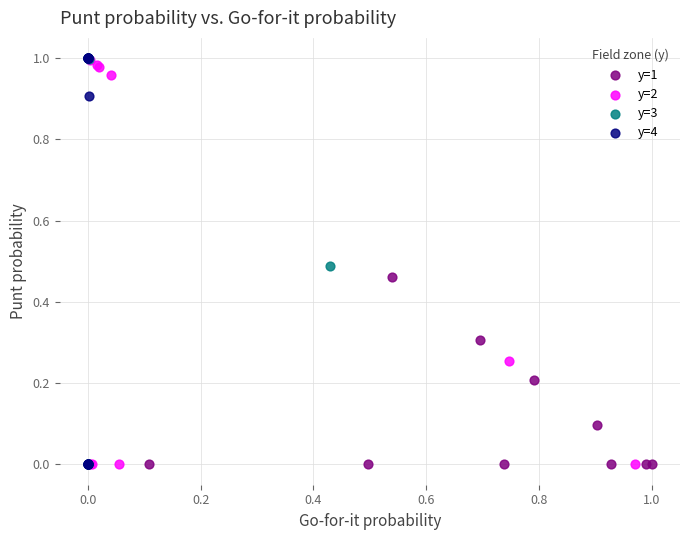

What are all the series names shown in the legend?

y=1, y=2, y=3, y=4